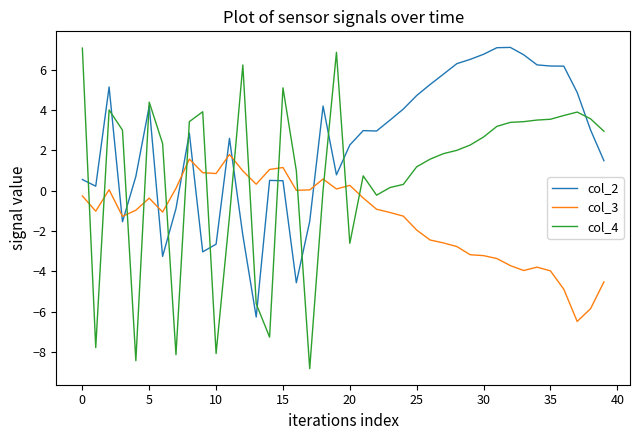

Which series has the largest total across all categories?

col_2